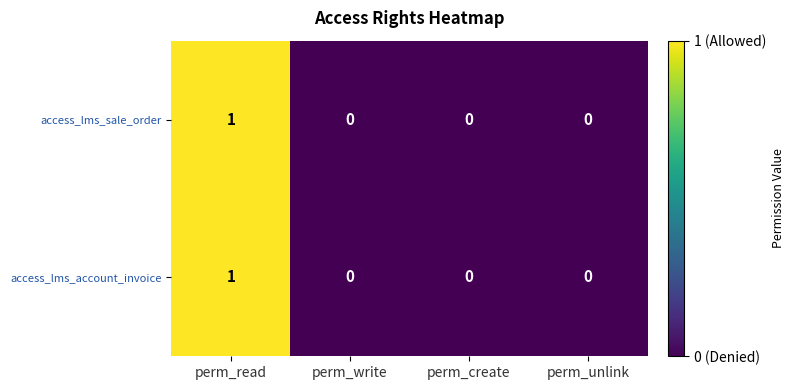

Which label corresponds to the largest value in the chart?

perm_read